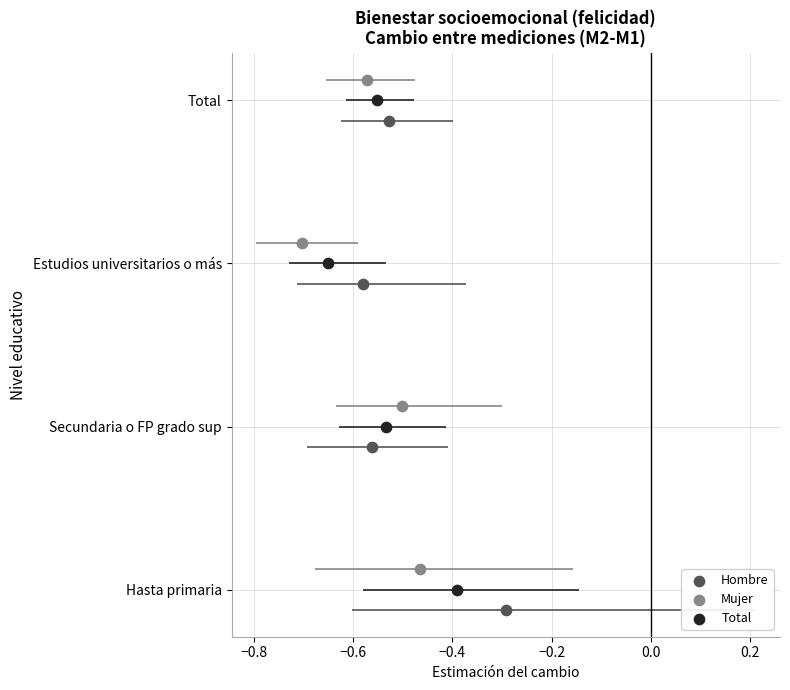

Which series reaches the maximum Y coordinate?

Mujer